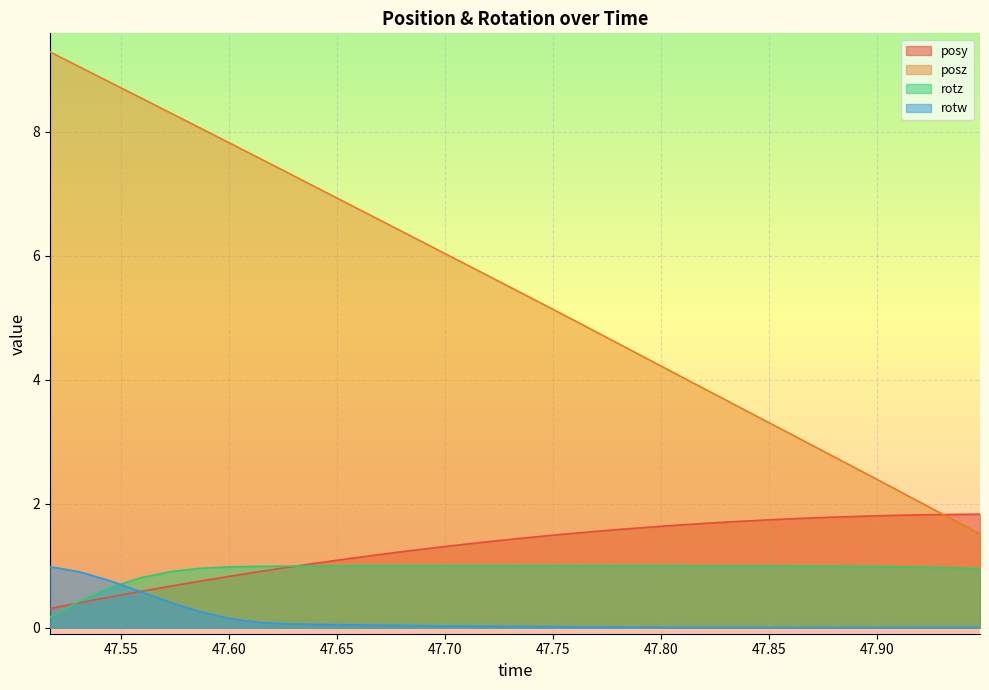

What is the sum of the rotz values at 47.73975 and 47.94751?

1.9